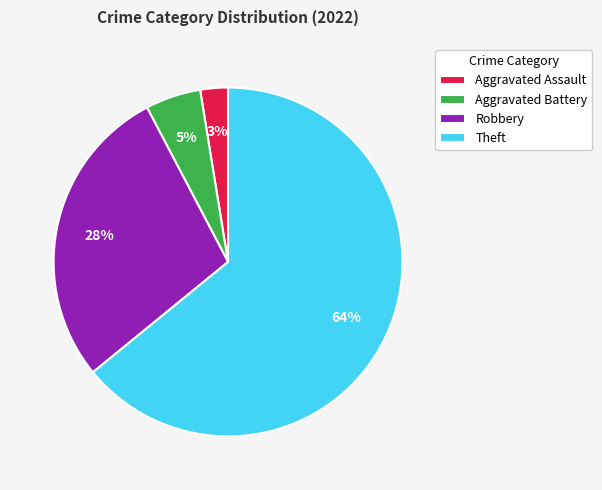

The Robbery slice represents 36% of the pie. True or false?

False